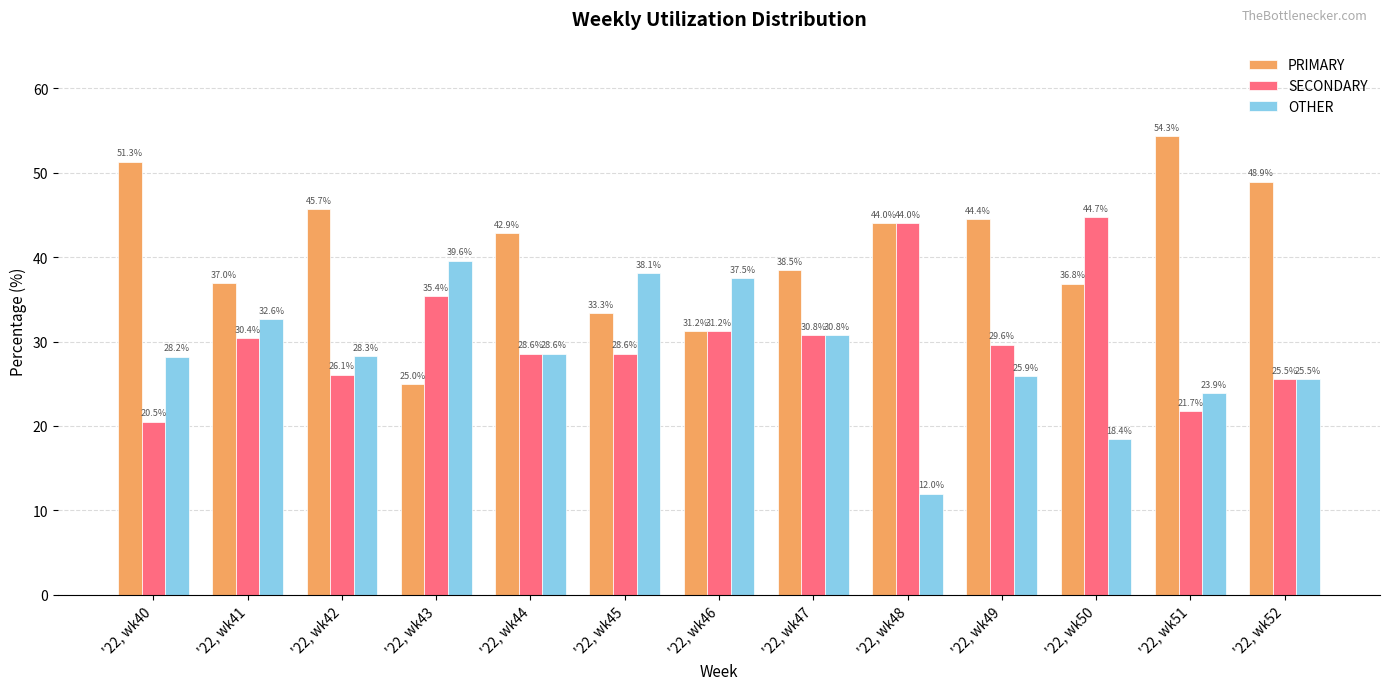

What is the difference between the OTHER values at '22, wk45 and '22, wk52?

12.6